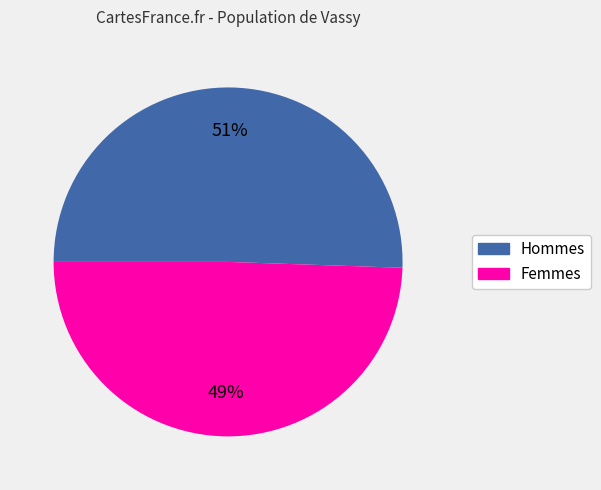

Does any single category account for the majority?

Yes